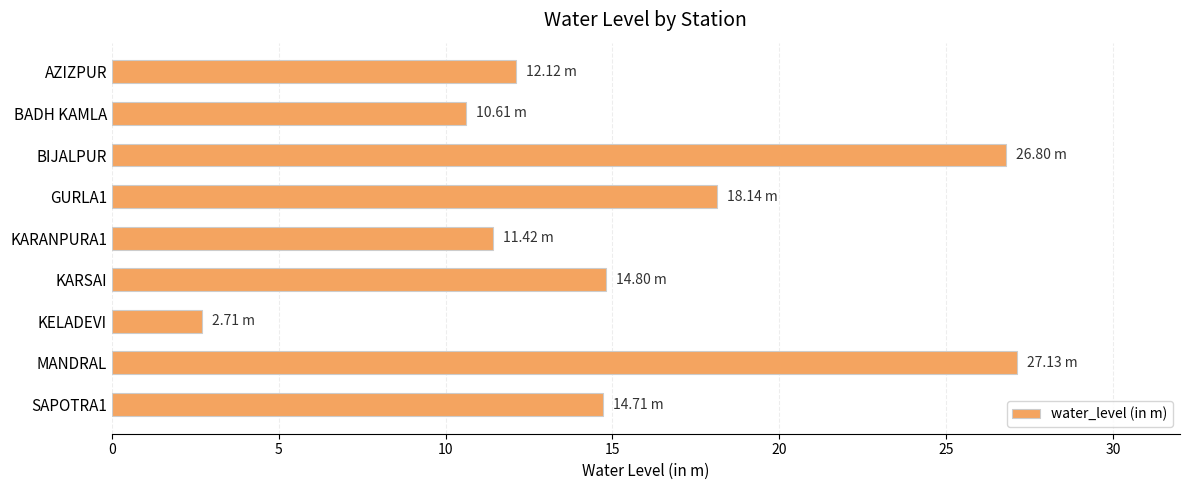

Approximately how many times larger is the value at MANDRAL compared to BIJALPUR?

1.0